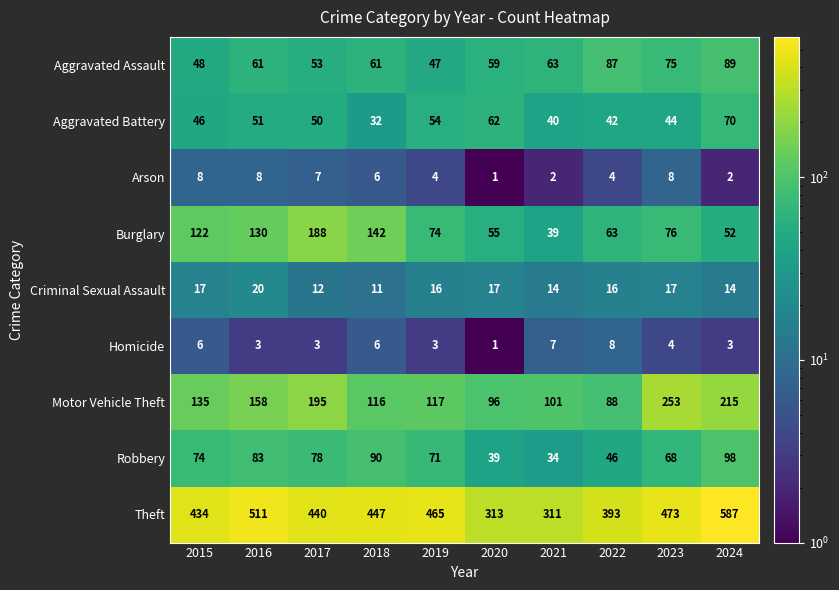

What is the approximate value of Burglary at 2015, to the nearest 5?

120